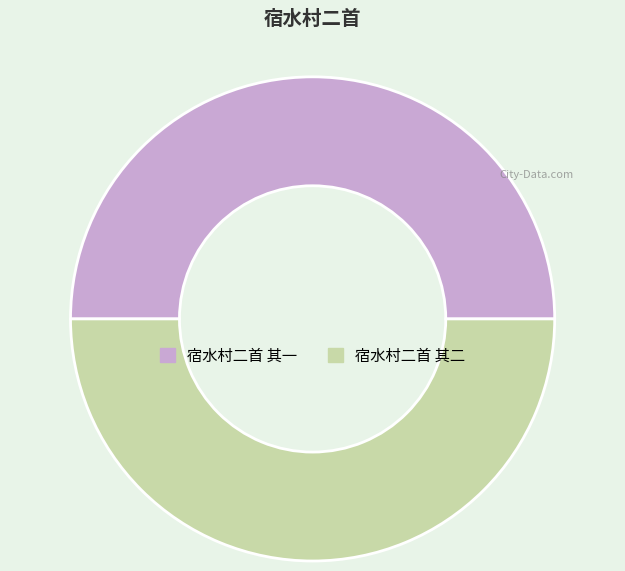

Count the number of slices in the pie.

2